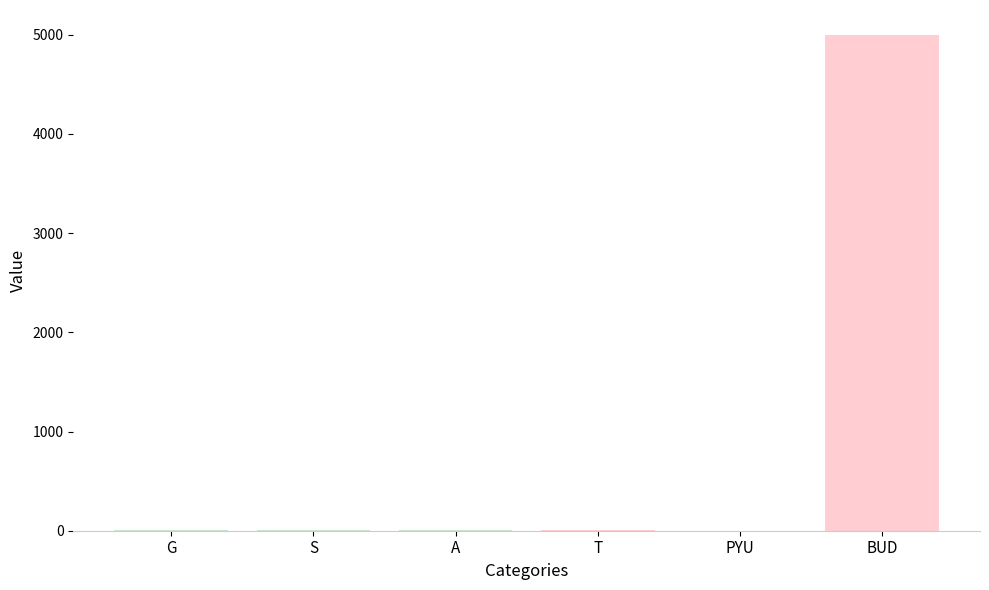

What is the difference between the values at S and BUD?

4996